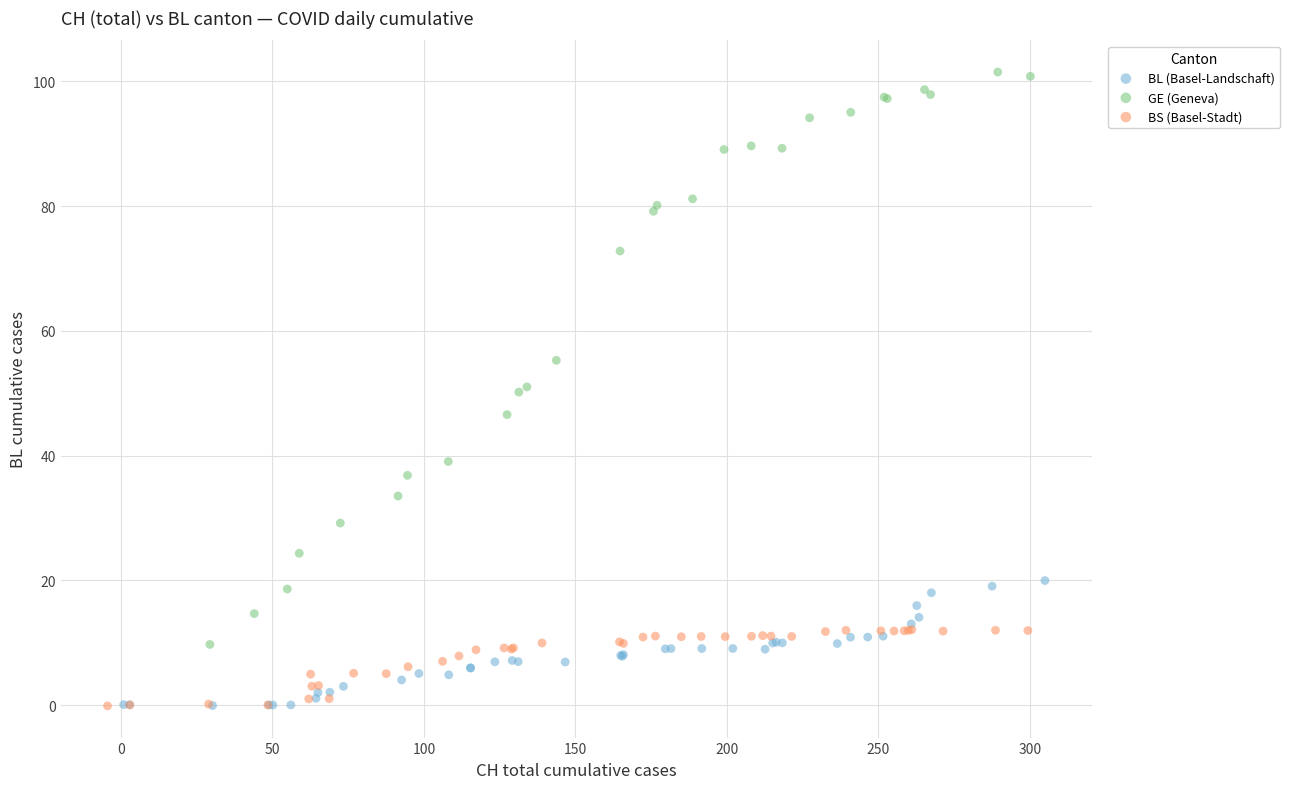

Which series contains the highest Y value?

GE (Geneva)